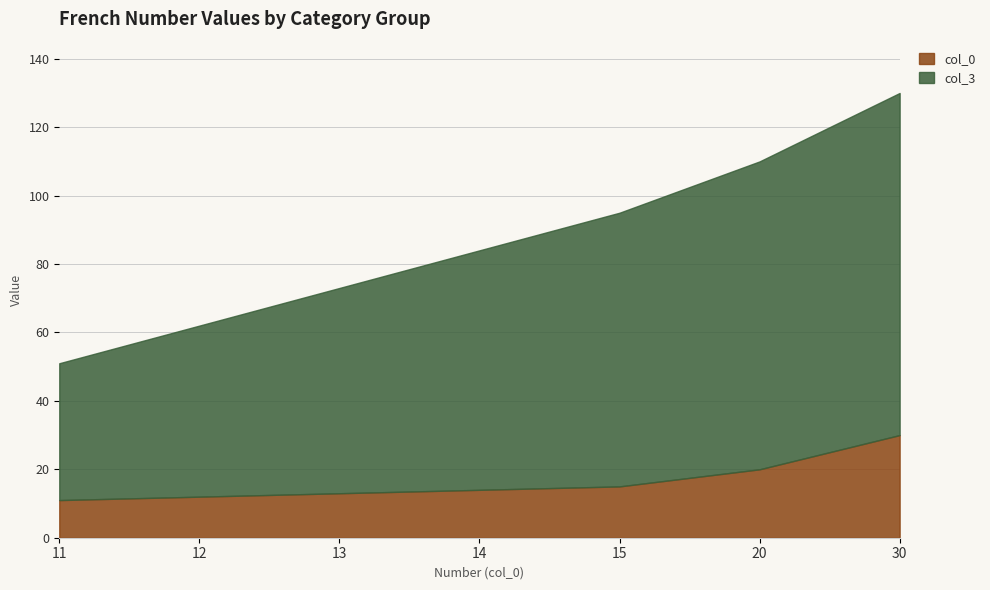

Does the chart display data point markers on the line(s)?

No